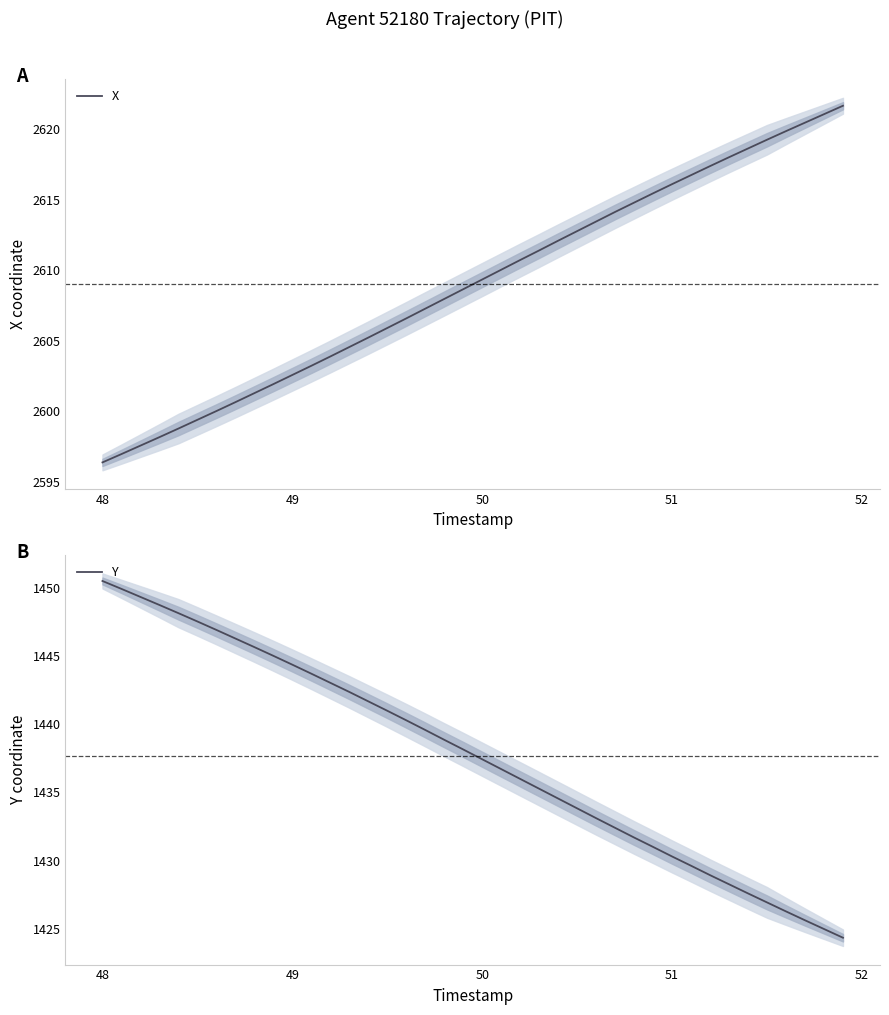

How many data points in X are above 2609?

20